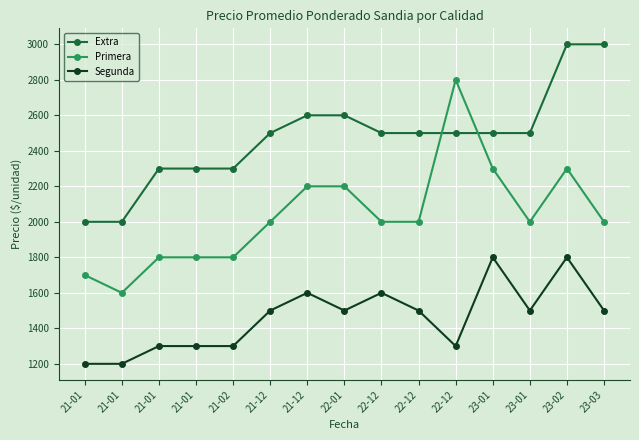

True or false: Extra and Segunda cross at least once.

False